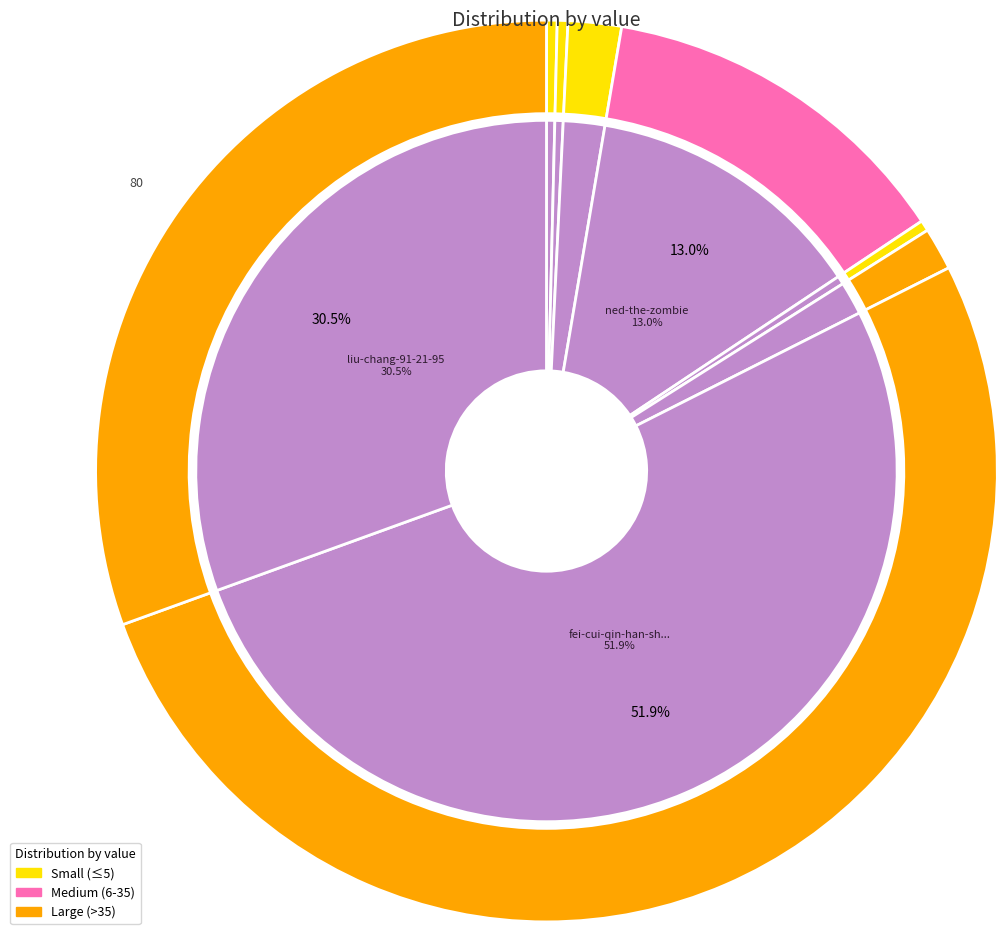

Combined, do da-xue-sheng-80-98 and wang-an-shi-38-64 account for over 50%?

No